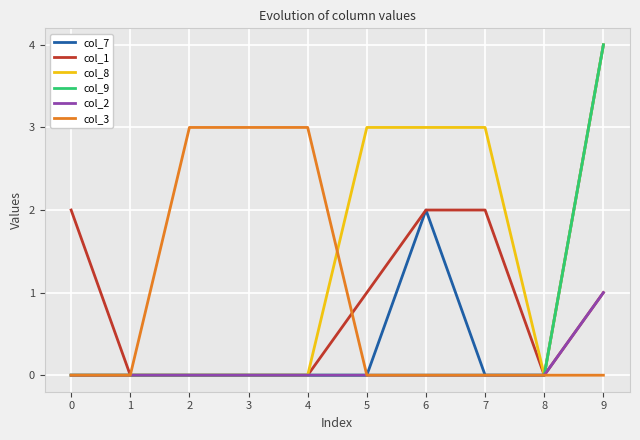

Is it true that col_1 equals 1 at 5?

True